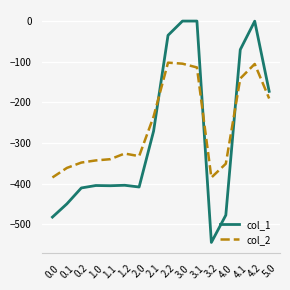

True or false: col_1 and col_2 cross at least once.

True